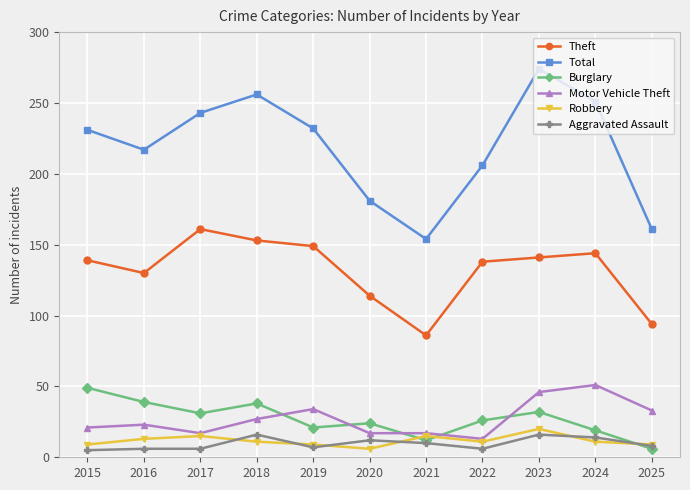

True or false: Total and Motor Vehicle Theft intersect in this chart.

False